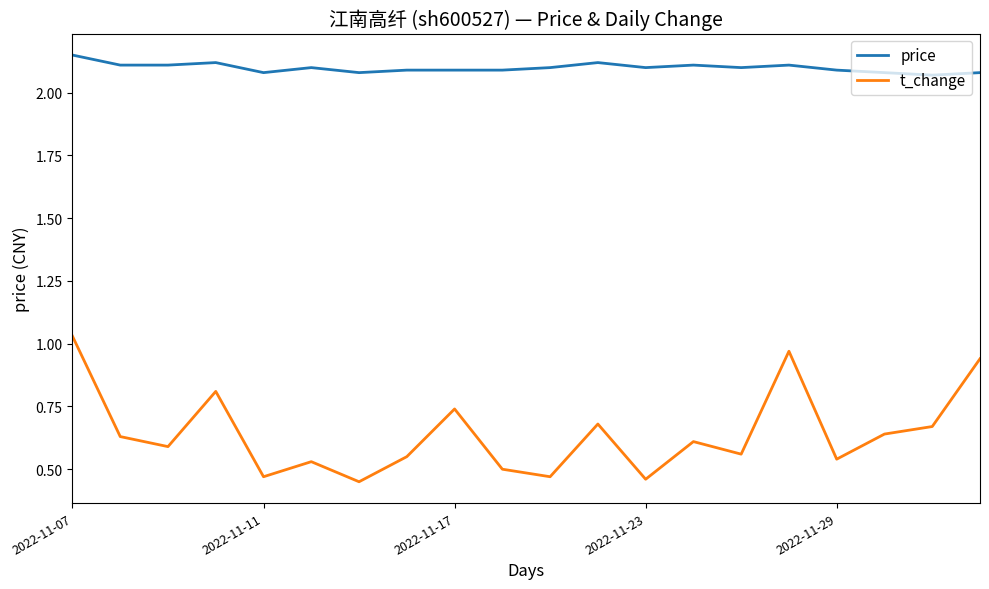

Which series has the largest total across all categories?

price